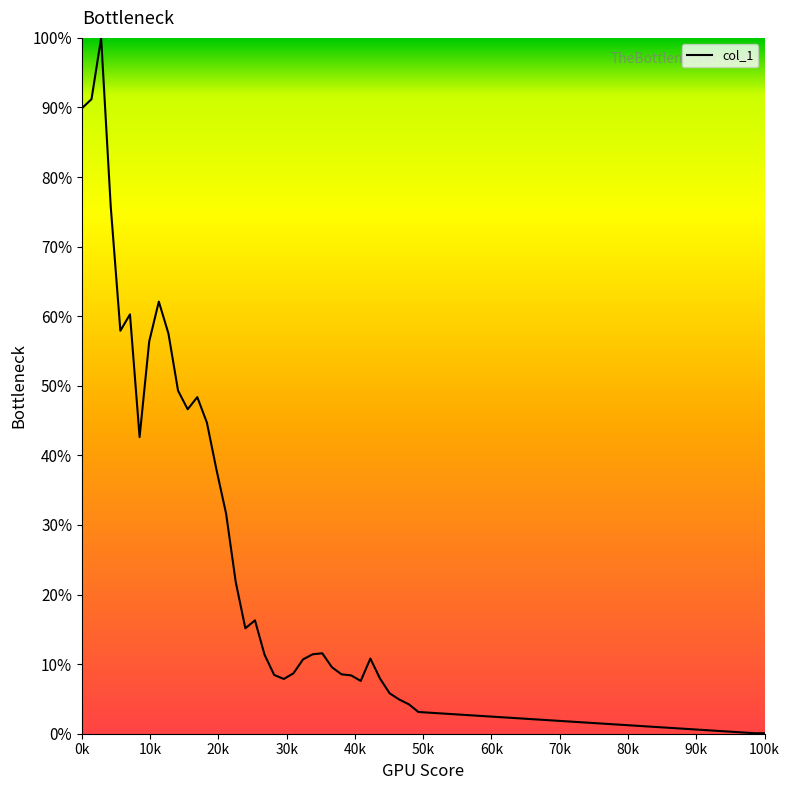

What is the greatest value displayed?

100.0